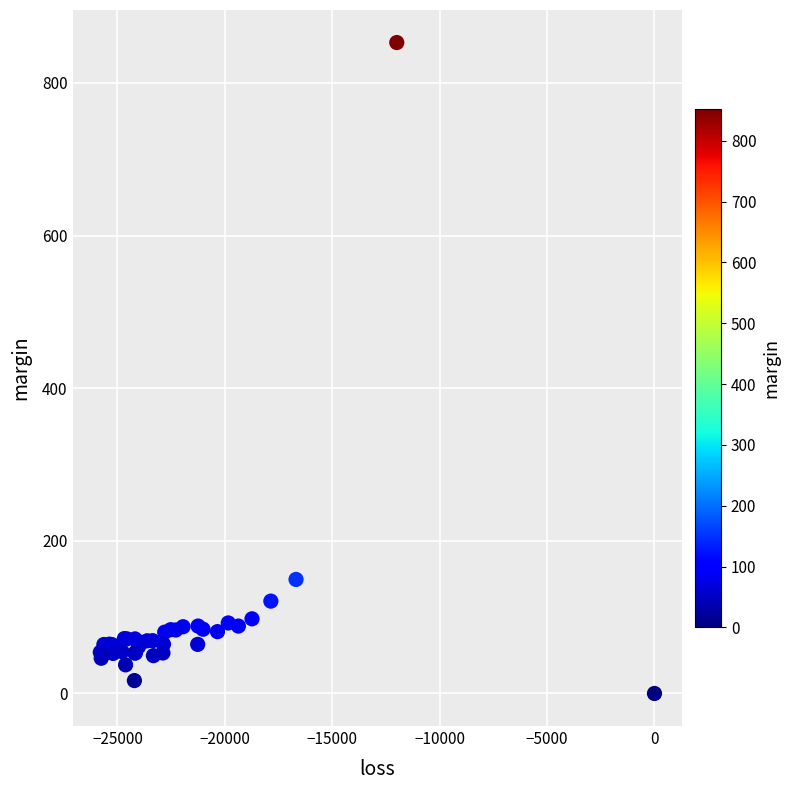

What Y value in the scatter plot is closest to 426?

149.4